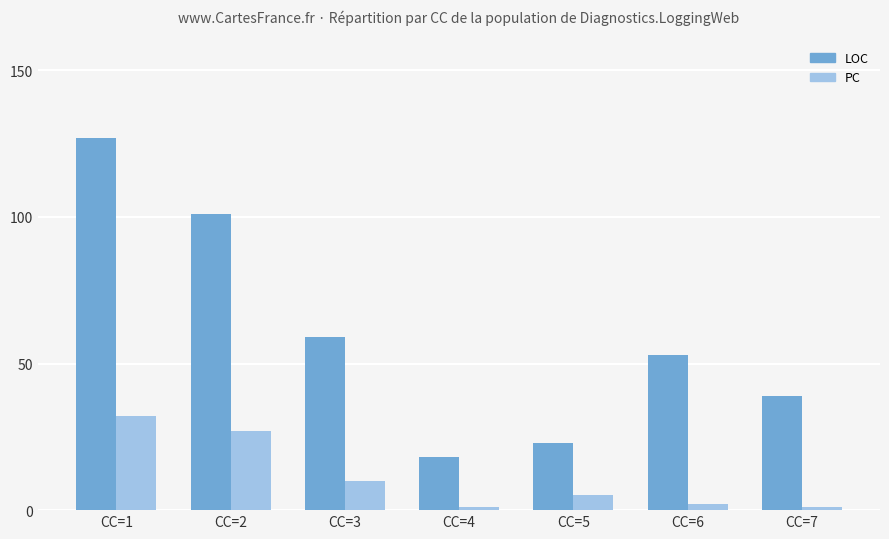

What are all the series names shown in the legend?

LOC, PC